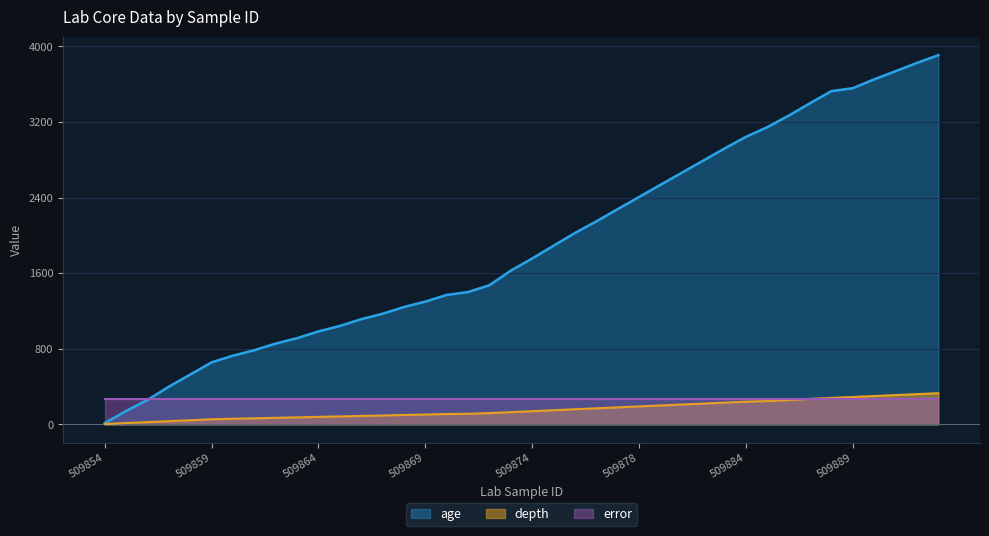

At which category is the sum across all series the highest?

509894